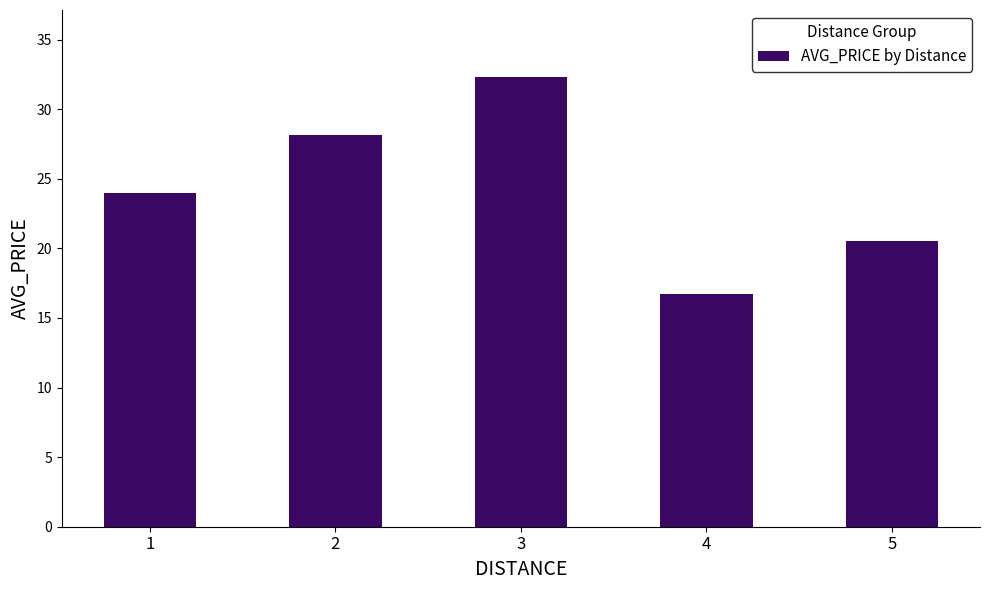

Approximately how many times larger is the value at 2 compared to 5?

1.4